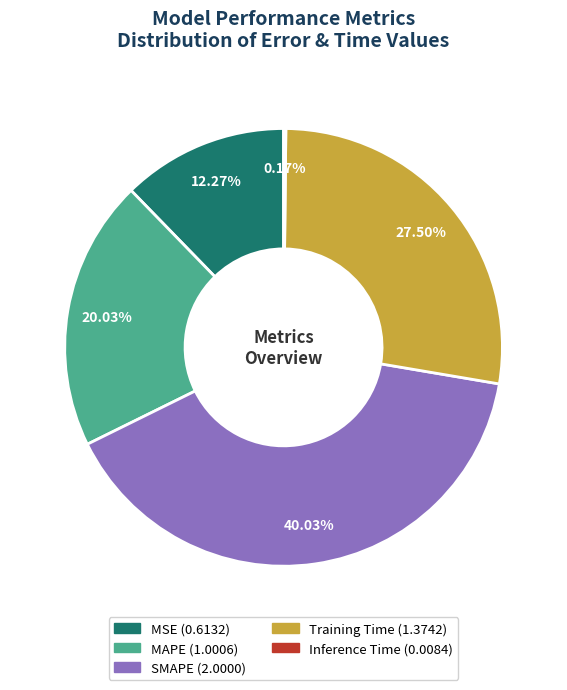

Which category has the biggest portion of the pie?

SMAPE